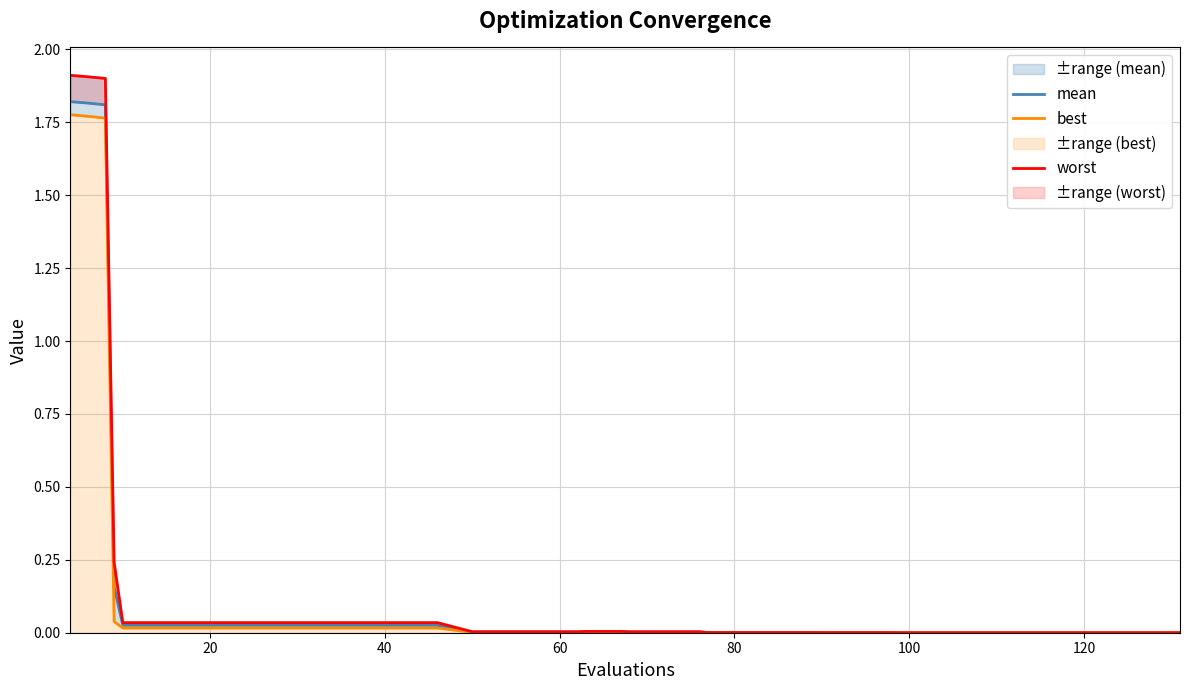

True or false: mean and worst cross at least once.

False